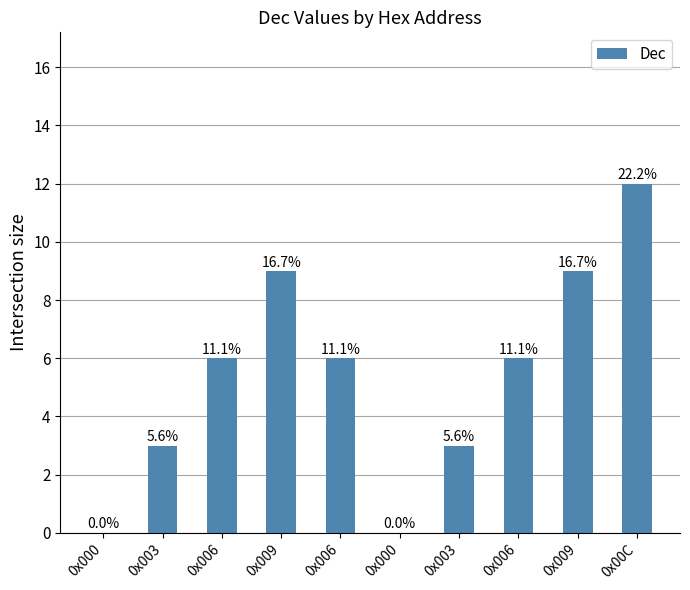

Which label corresponds to the smallest value in the chart?

0x000